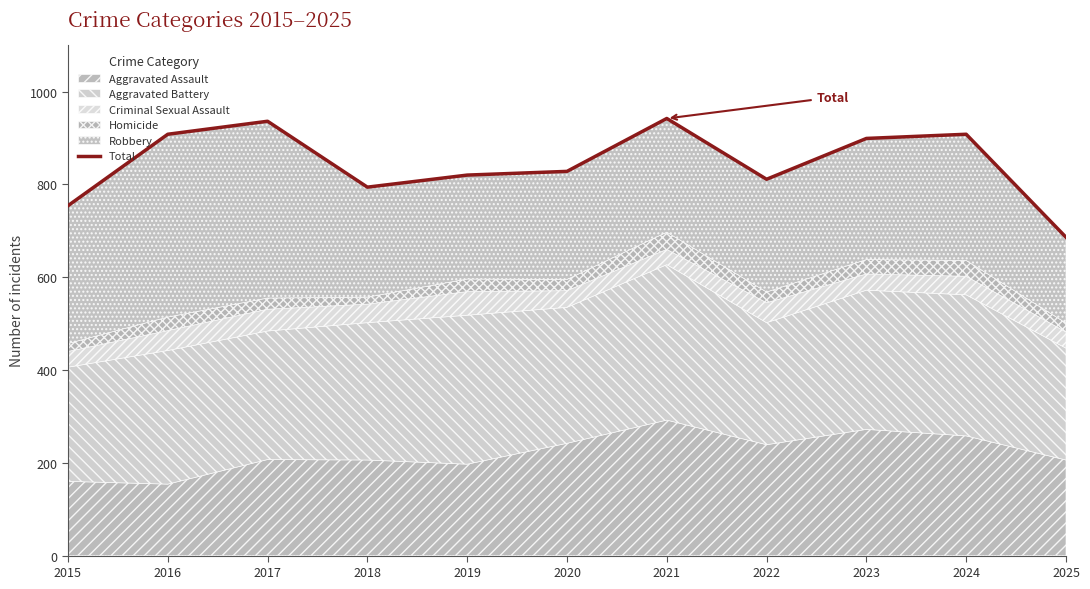

True or false: the data shows 942 at 2021.

True